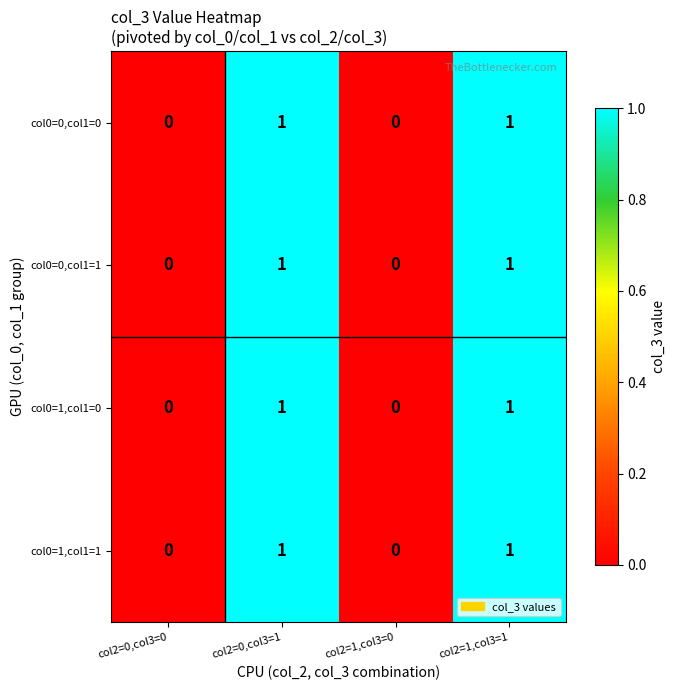

What is the total value across all series at col2=1,col3=1?

4